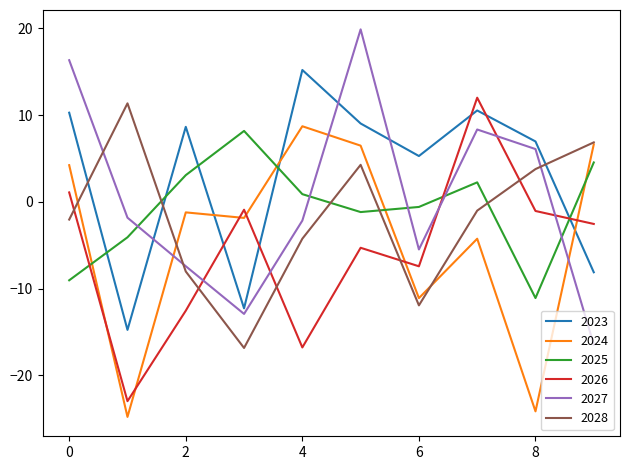

What is the difference between the maximum and minimum values in the 2026 series?

35.0